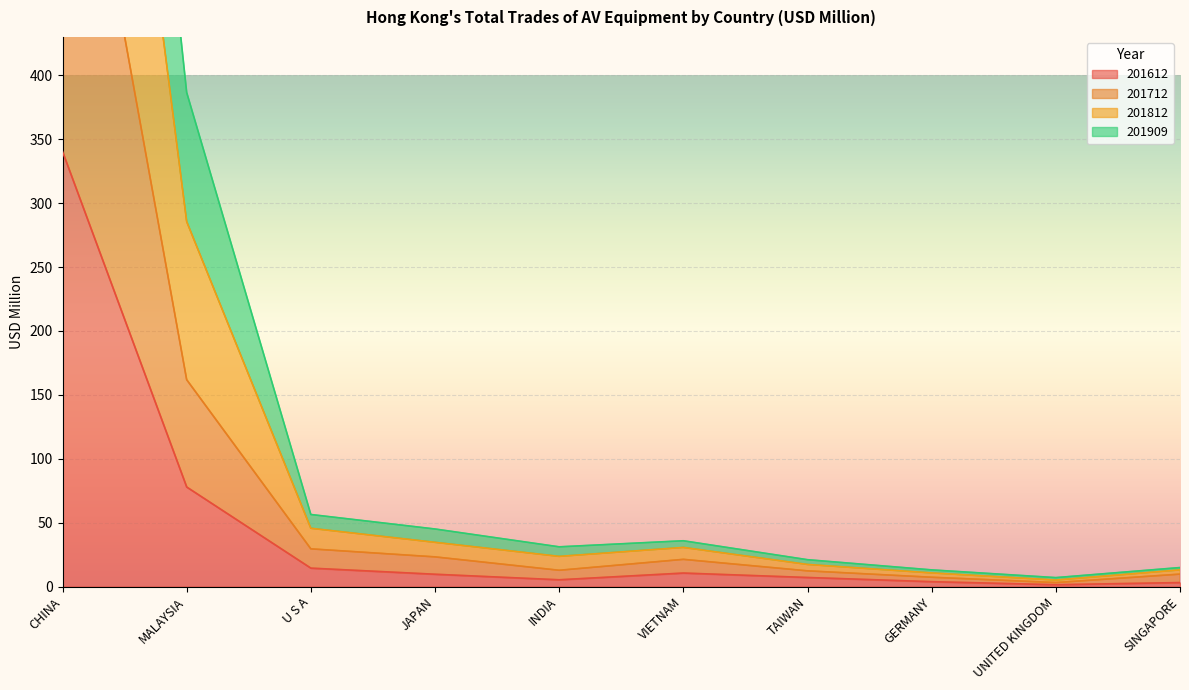

Read the 201612 value at UNITED KINGDOM.

1.5